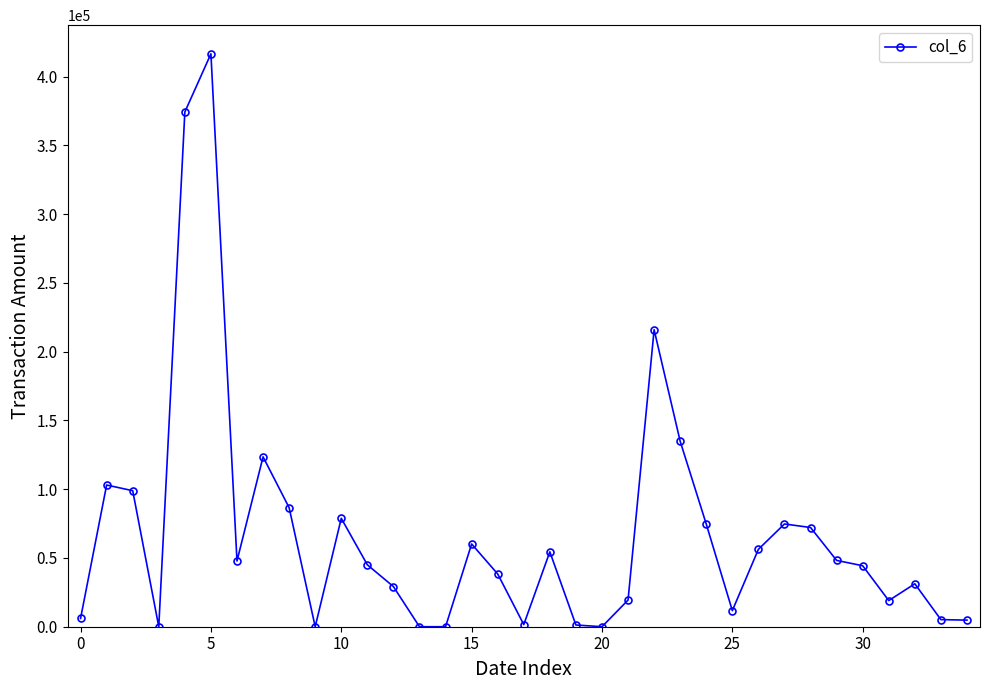

What is the maximum value shown in the chart?

416500